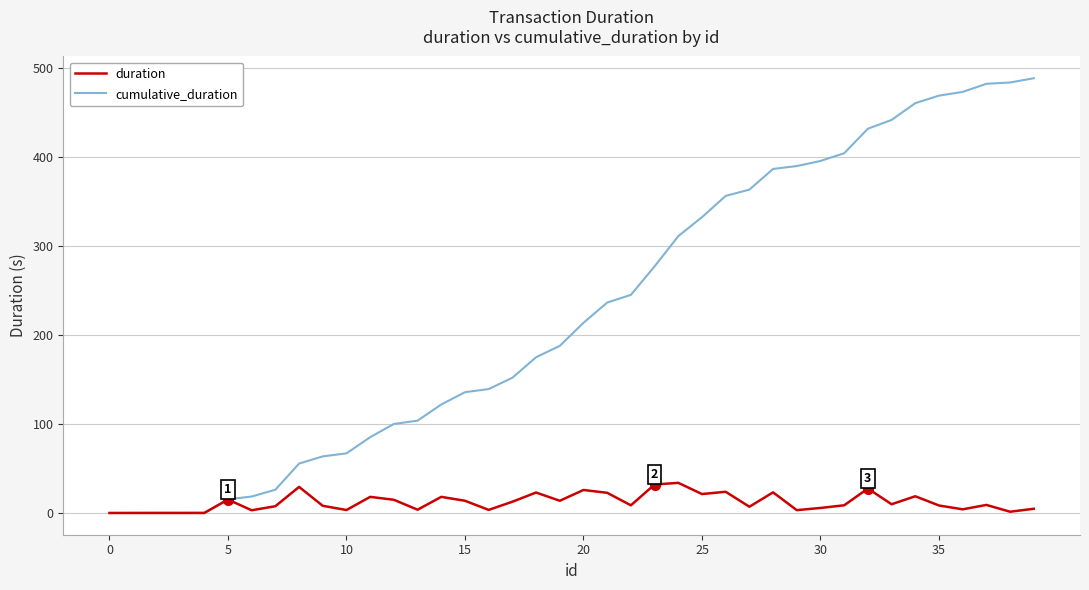

List the series in order of their peak value, lowest first.

duration, cumulative_duration